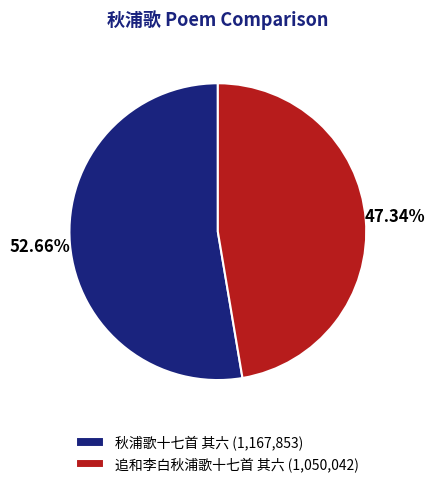

The 追和李白秋浦歌十七首 其六 slice represents 33% of the pie. True or false?

False